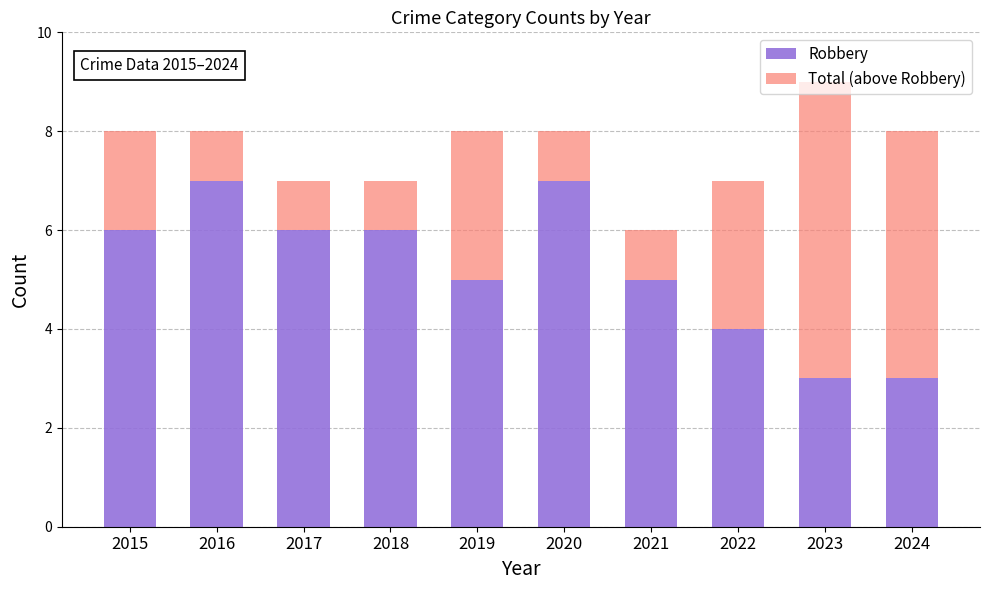

What is the total value across all series at 2021?

6